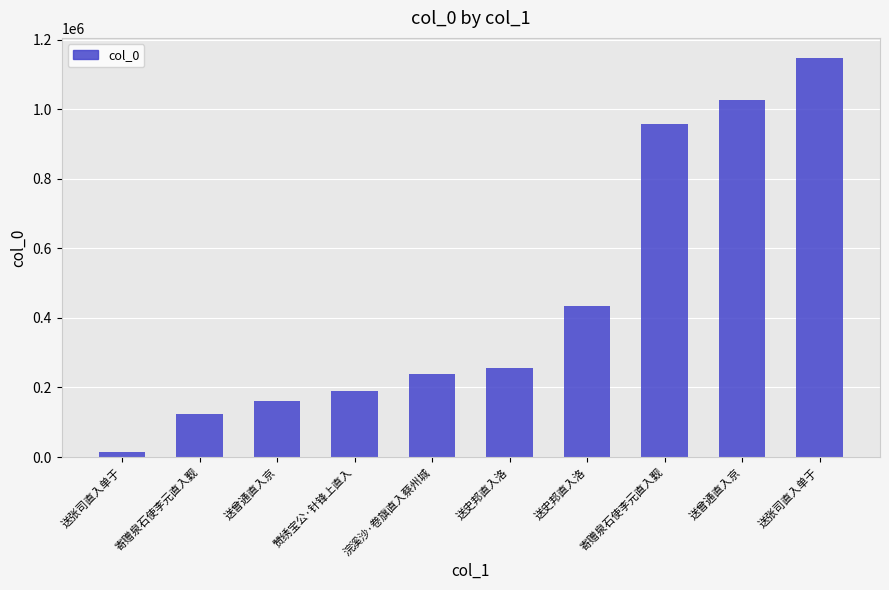

Reading right to left, what are all the values shown in this chart?

送张司直入单于=1147819	送曾通直入京=1026466	寄赠泉石使李元直入觐=957207	送史邦直入洛=435134	送史邦直入洛=256747	浣溪沙·卷旗直入蔡州城=239460	赞绣宝公·针锋上直入=188453	送曾通直入京=160597	寄赠泉石使李元直入觐=122596	送张司直入单于=13022